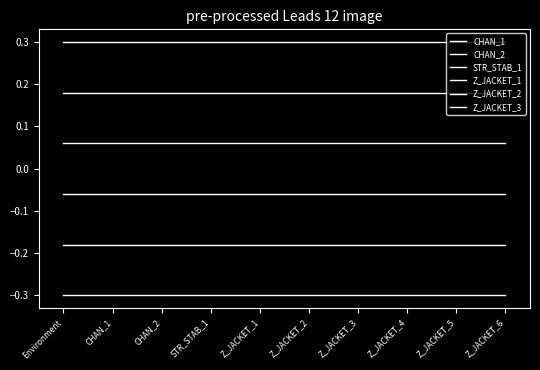

How many categories are shown in the chart?

10